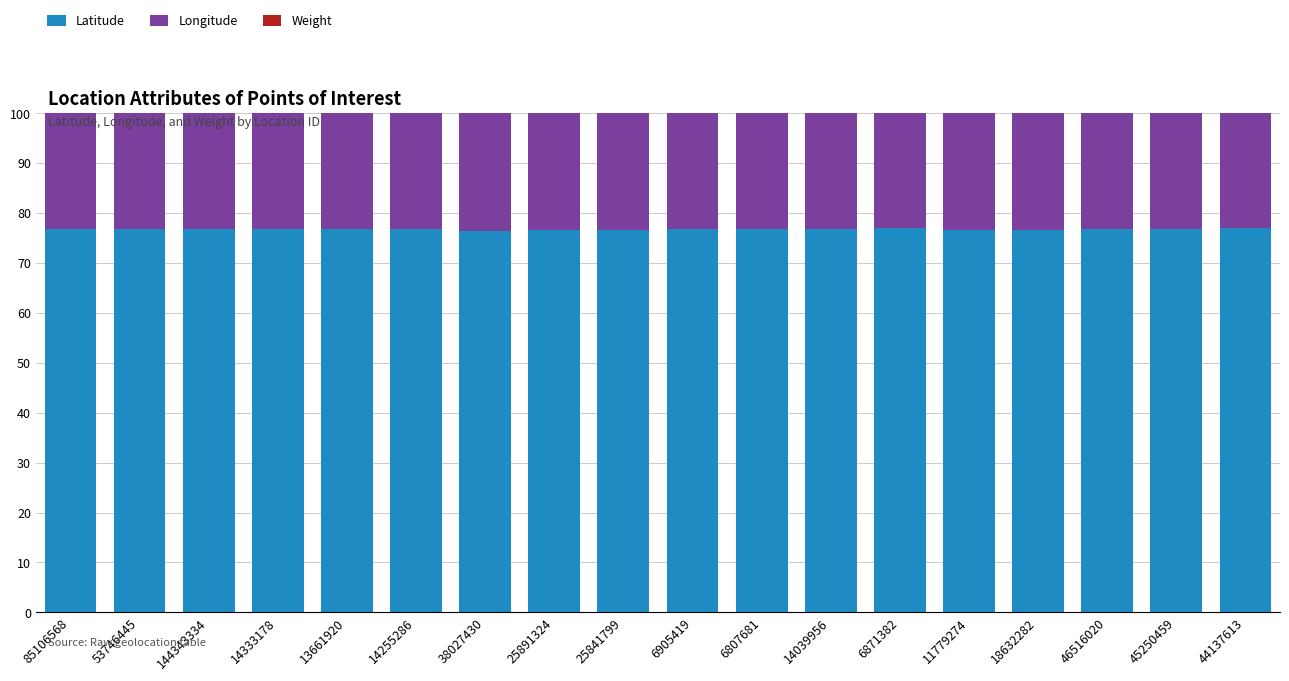

True or false: Latitude has a value of 103.5 at 144343334.

False